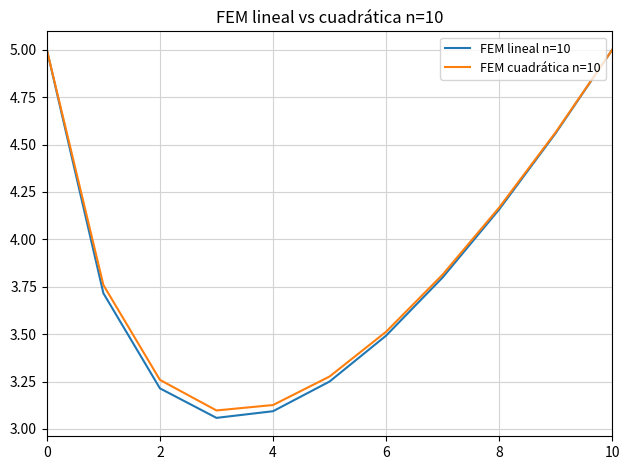

What is the maximum value for FEM lineal n=10?

5.0